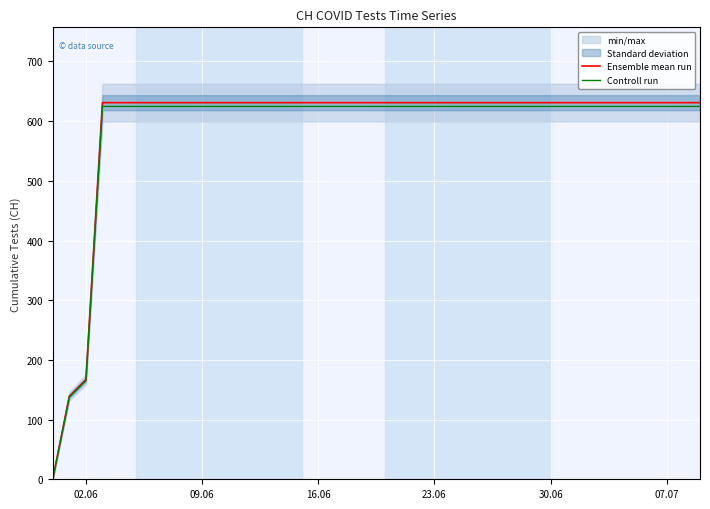

List the series in order of their peak value, highest first.

Ensemble mean run, Controll run